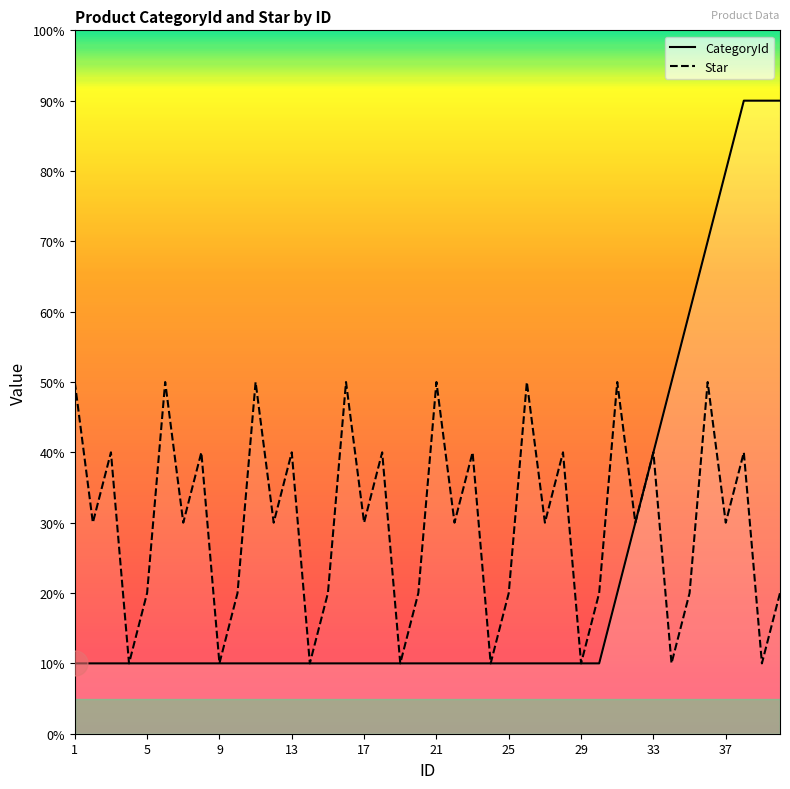

Does the chart have visible grid lines?

No